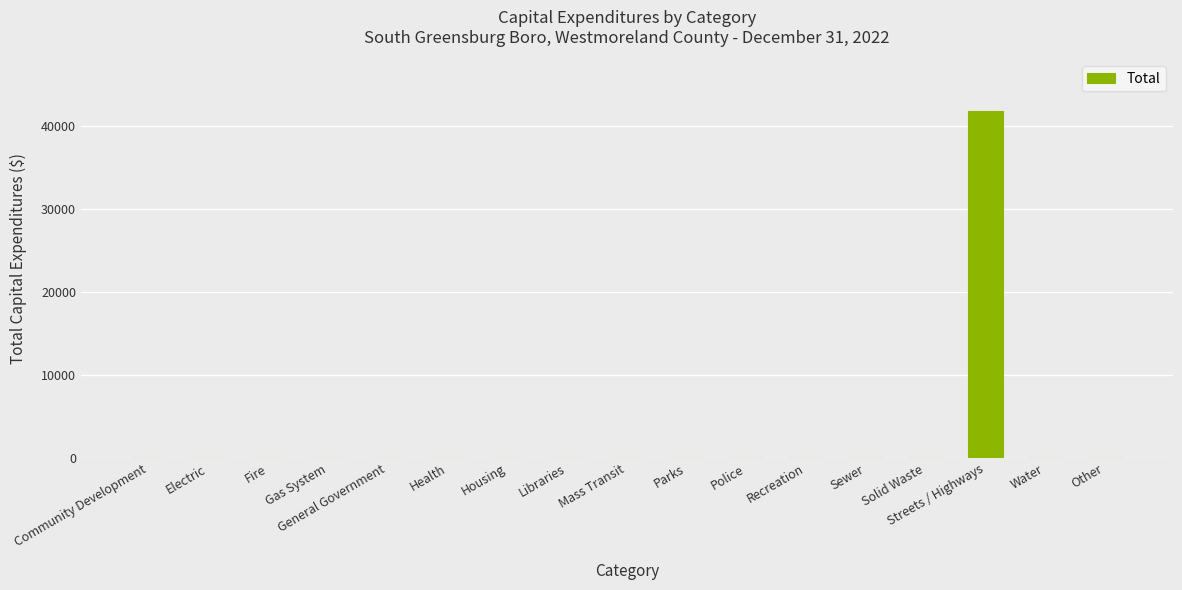

What is the sum of the values at Fire and Streets / Highways?

41800